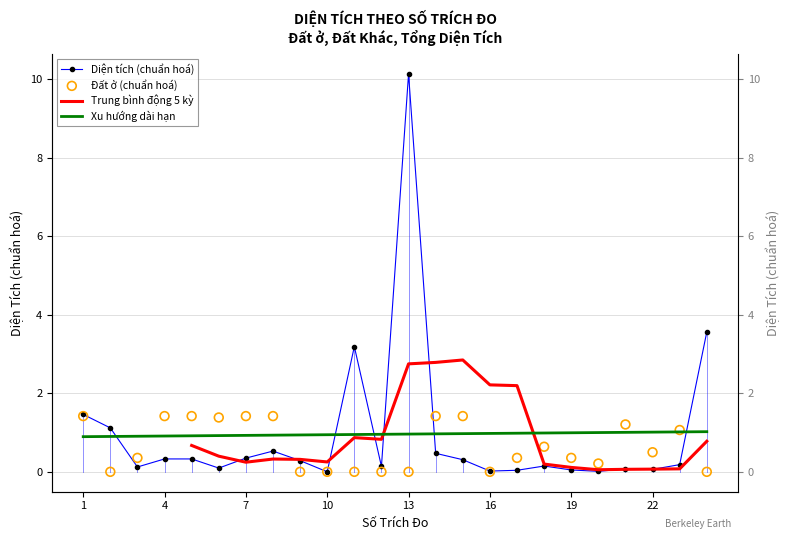

Which series contains the highest Y value?

Diện tích (chuẩn hoá)